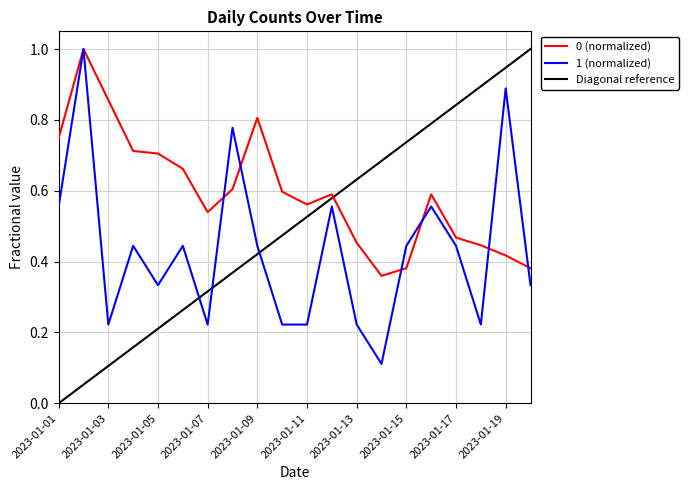

The 0 (normalized) series shows 0.6 at 2023-01-03. True or false?

False